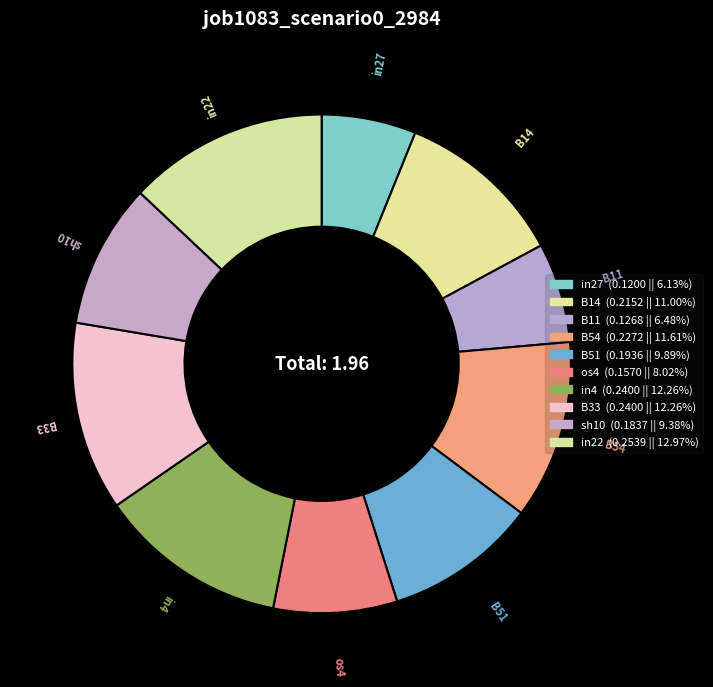

Which slice is the smallest?

in27